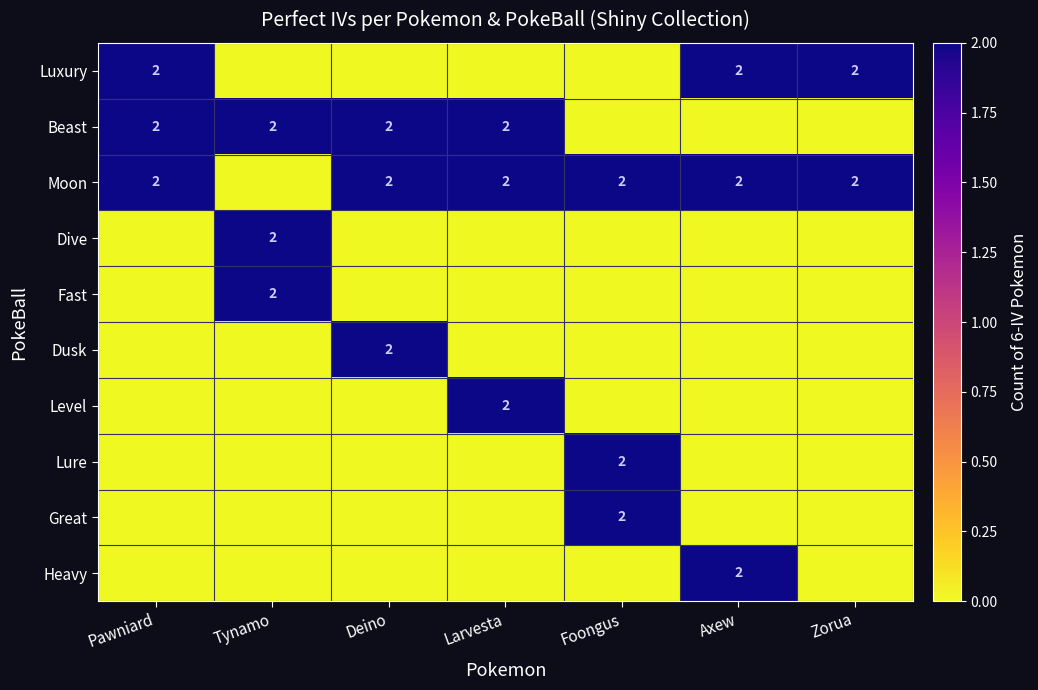

Count the number of categories in the chart.

7